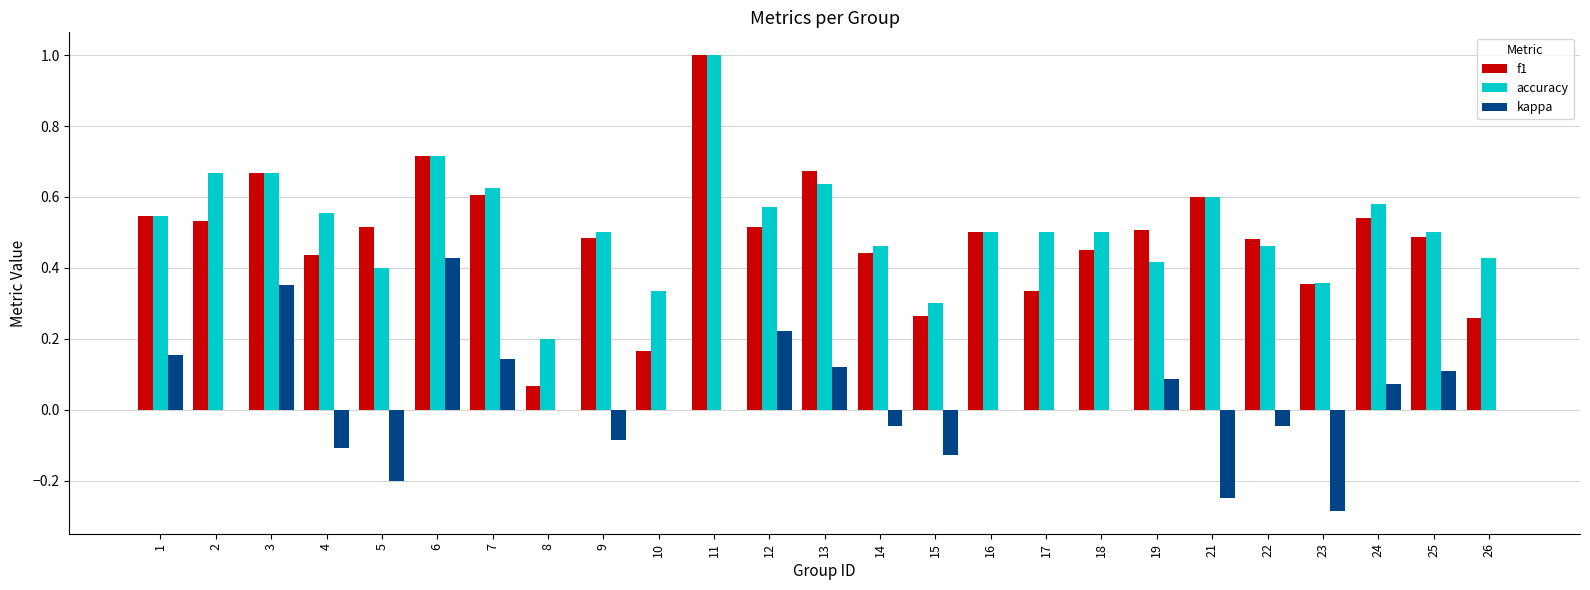

At which category does the chart reach its peak across all series?

11